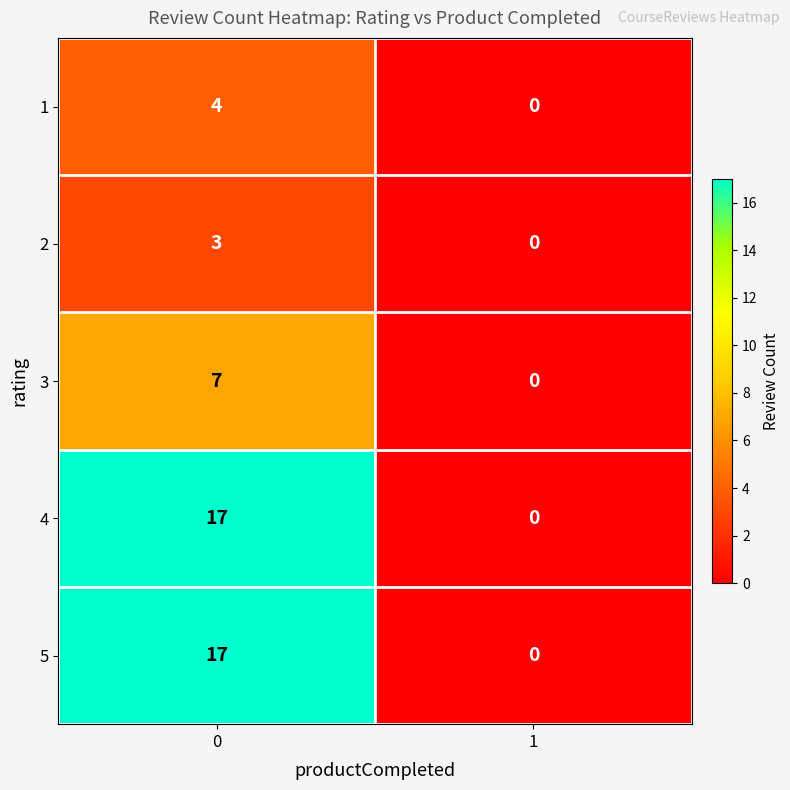

Reading right to left, what are all the values shown in this chart?

1: 0	4
2: 0	3
3: 0	7
4: 0	17
5: 0	17